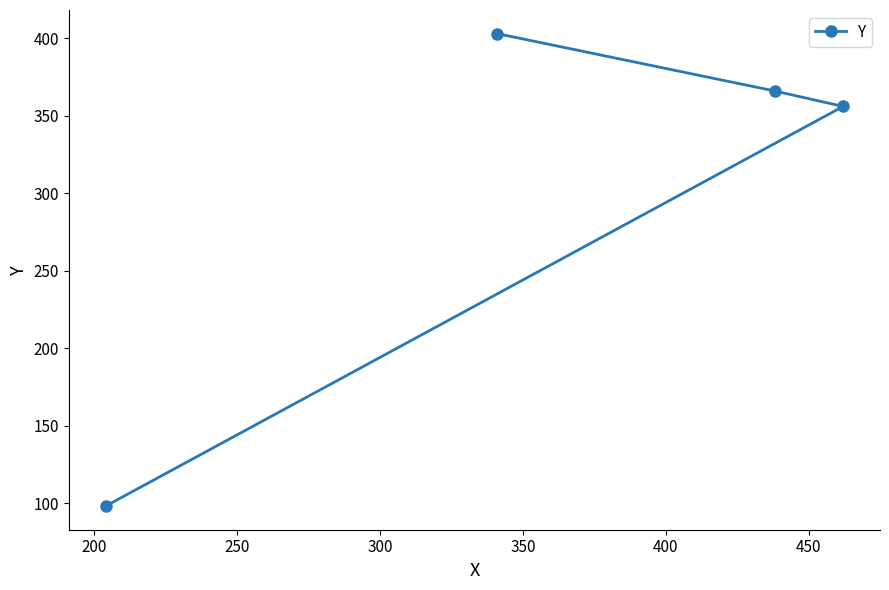

What is the maximum value shown in the chart?

403